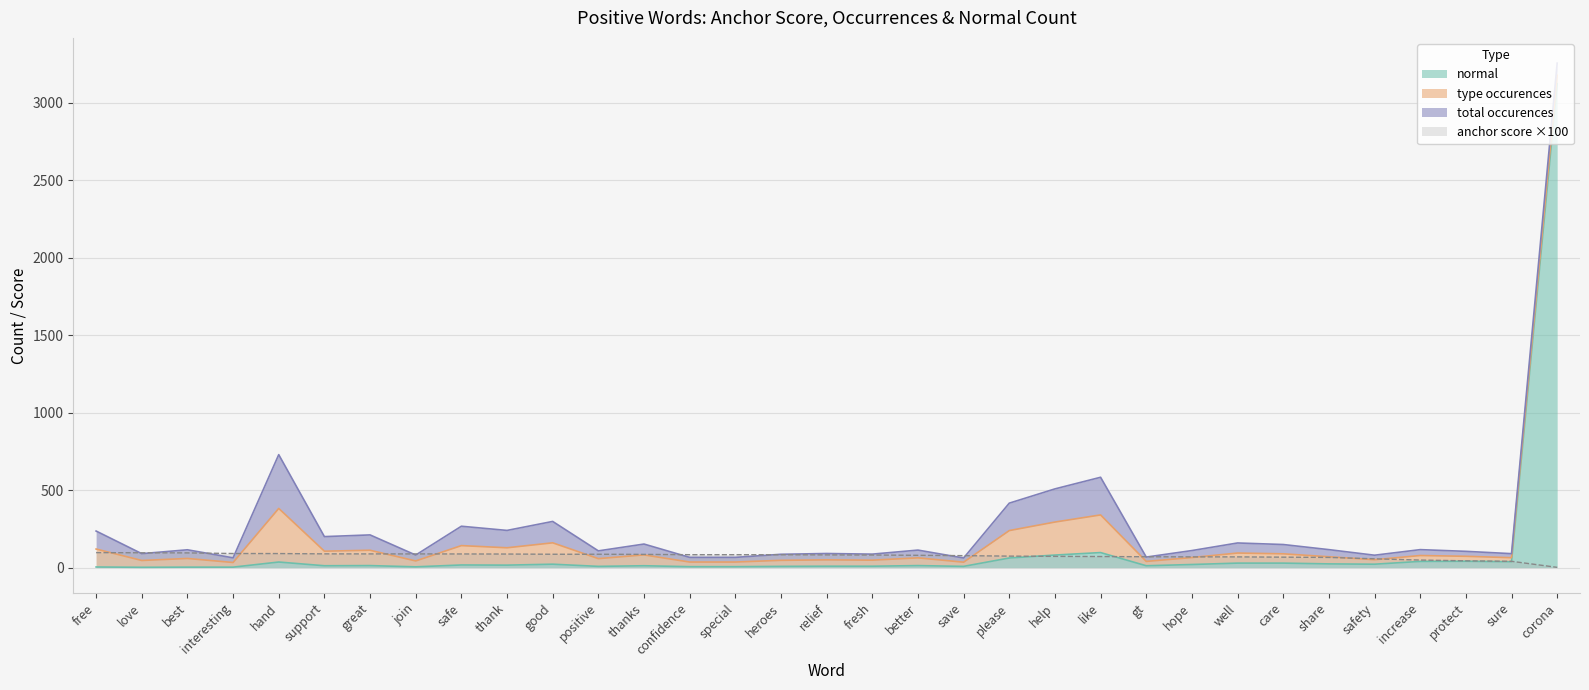

Which series changed the most between share and sure?

anchor score